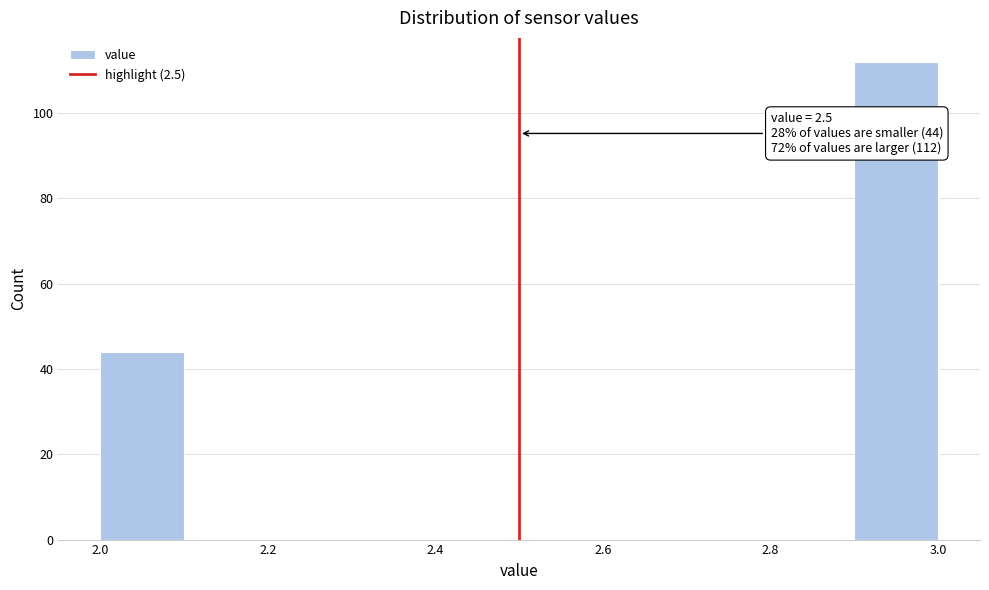

Which range on the x-axis has the tallest bar?

2.9 to 3.0